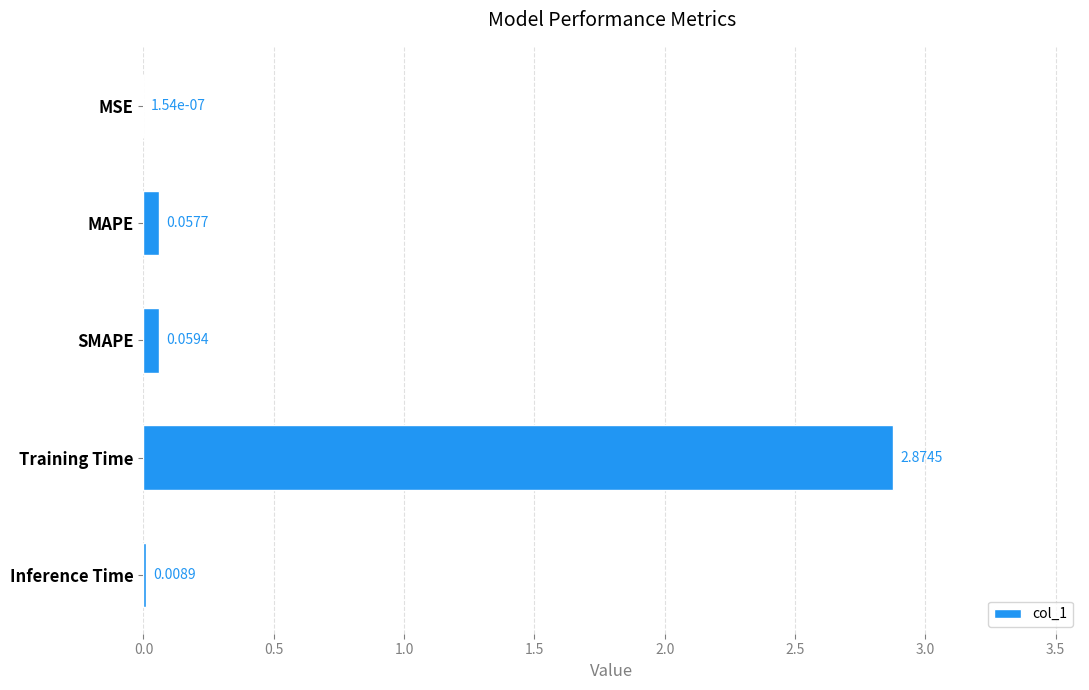

Which category has the highest value across all series?

Training Time